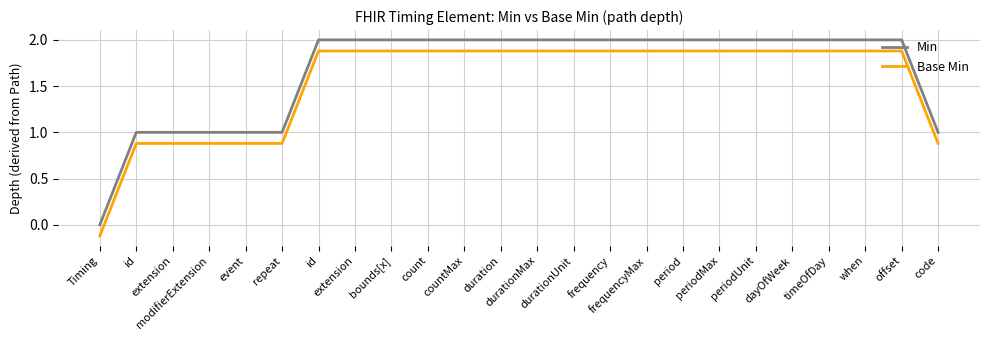

What is the difference between the maximum and minimum values in the Min series?

2.0